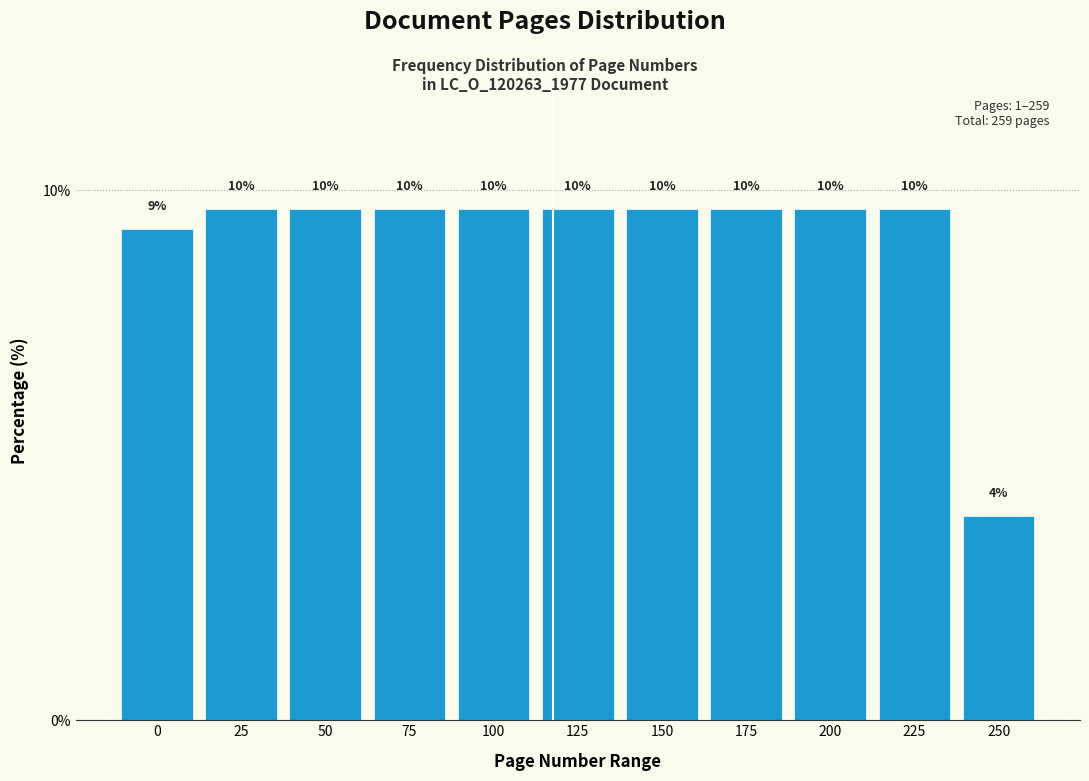

Are the bars horizontal?

No